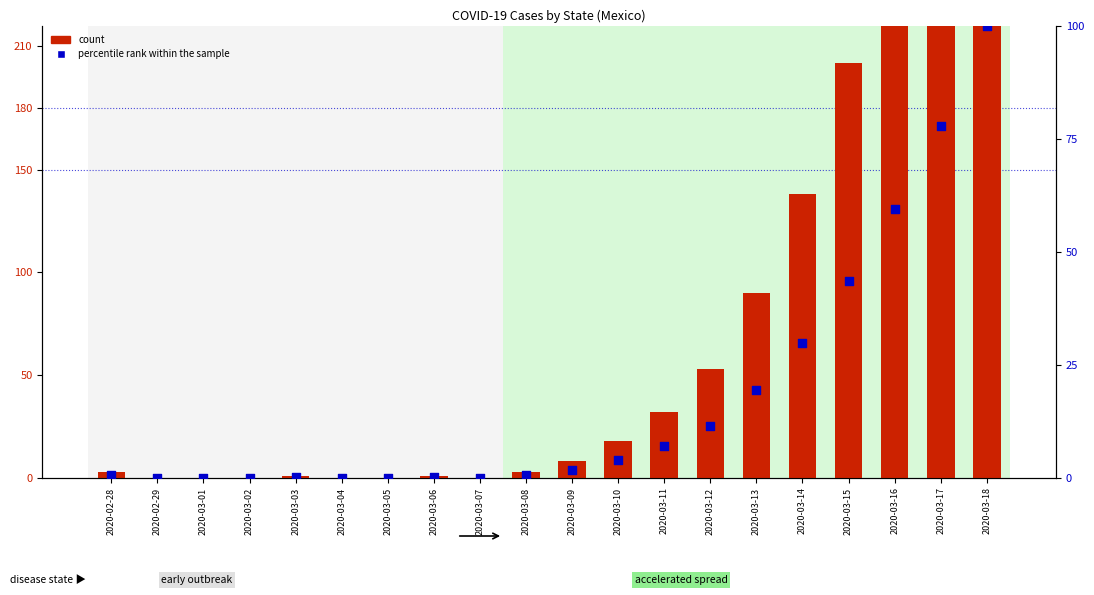

What are all the series names shown in the legend?

count, percentile rank within the sample